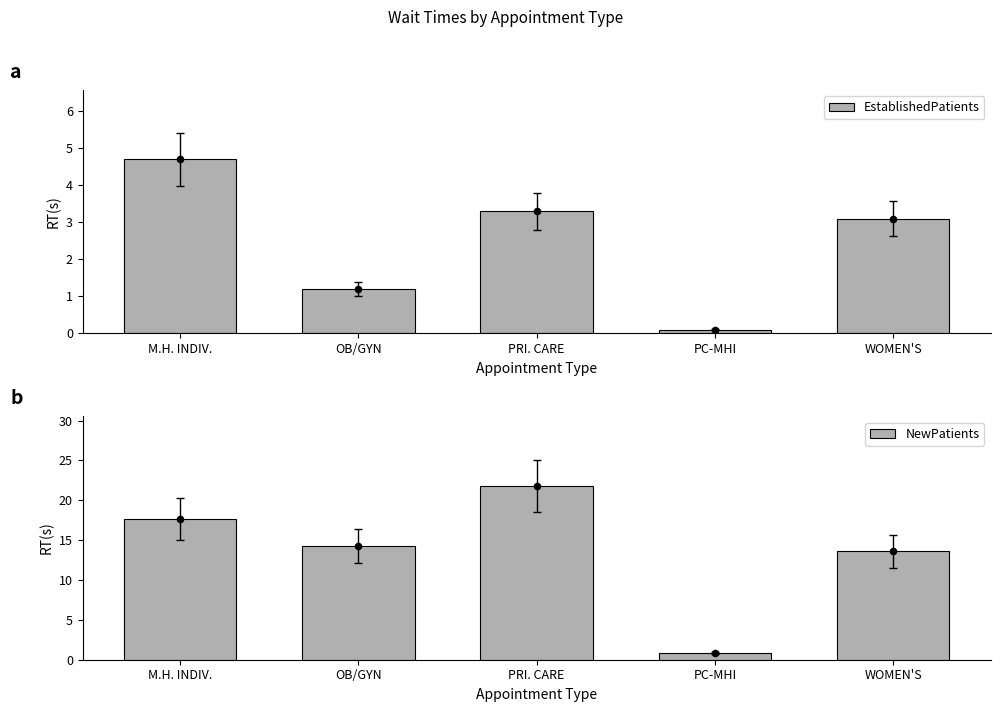

What is the total value across all series at OB/GYN?

15.5